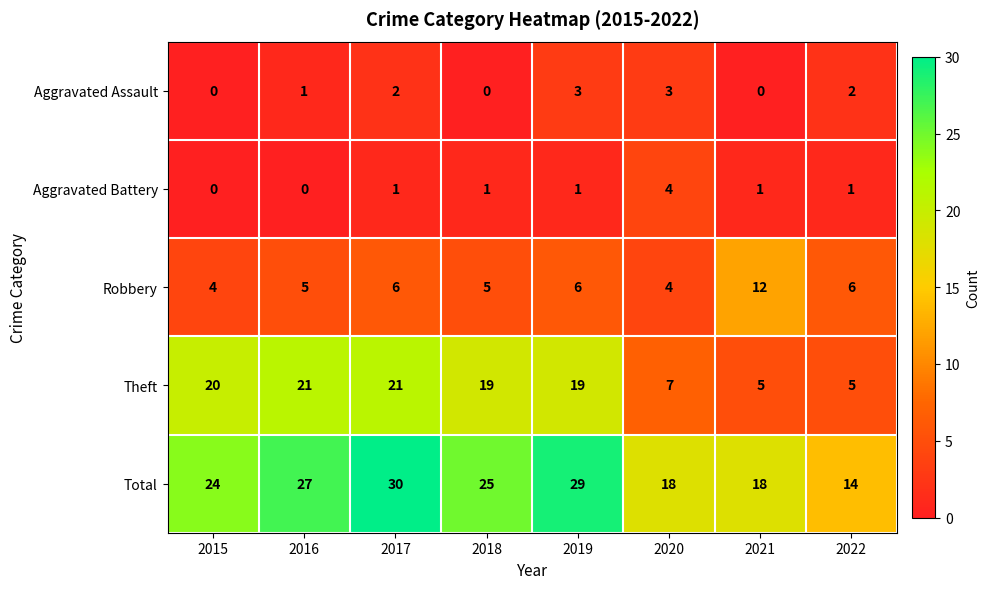

What is the difference between the highest and lowest values at 2021?

18